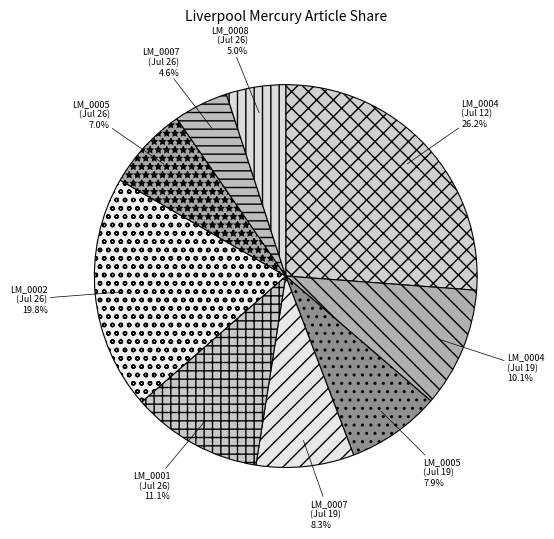

Between LM_0007 (Jul 26) and LM_0002 (Jul 26), which is larger?

LM_0002 (Jul 26)